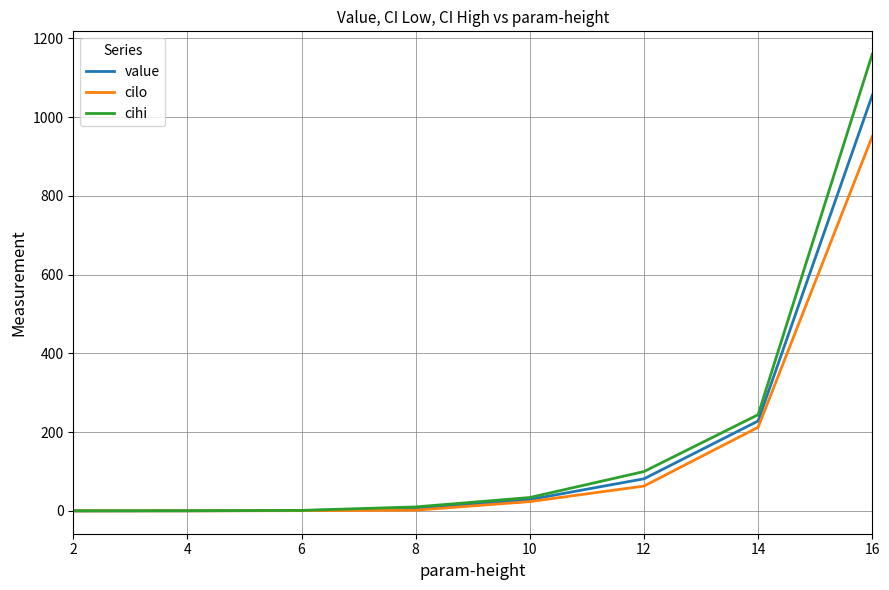

List the series in order of their overall mean, highest first.

cihi, value, cilo